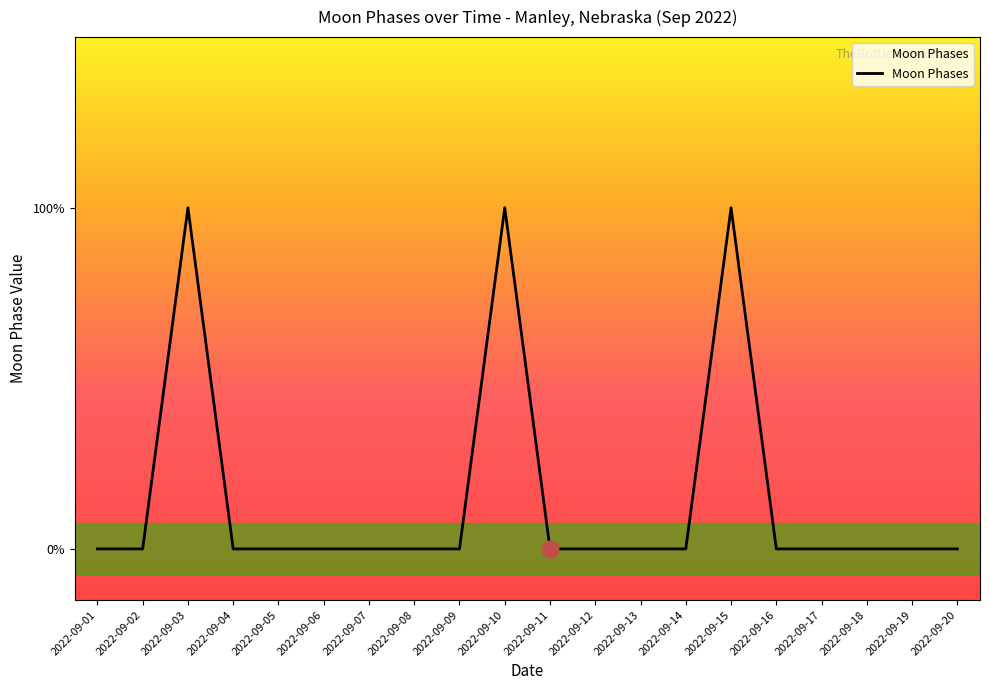

Rank the categories by value from lowest to highest.

2022-09-01, 2022-09-02, 2022-09-04, 2022-09-05, 2022-09-06, 2022-09-07, 2022-09-08, 2022-09-09, 2022-09-11, 2022-09-12, 2022-09-13, 2022-09-14, 2022-09-16, 2022-09-17, 2022-09-18, 2022-09-19, 2022-09-20, 2022-09-03, 2022-09-10, 2022-09-15